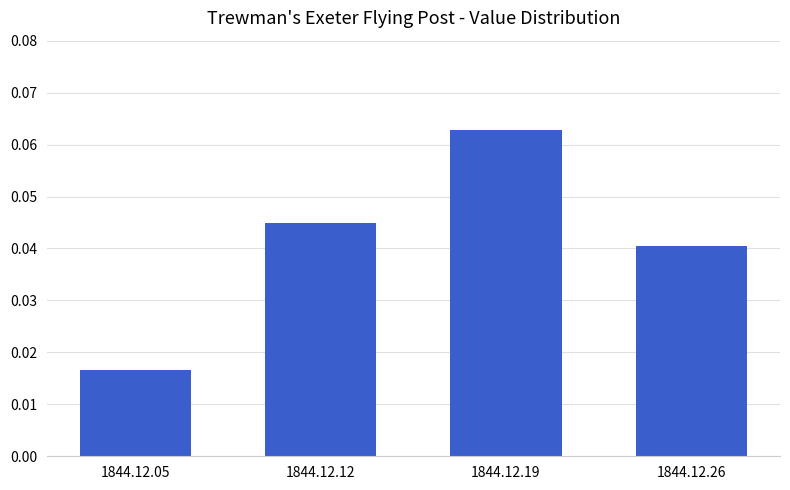

How many values are between 0 and 1?

4